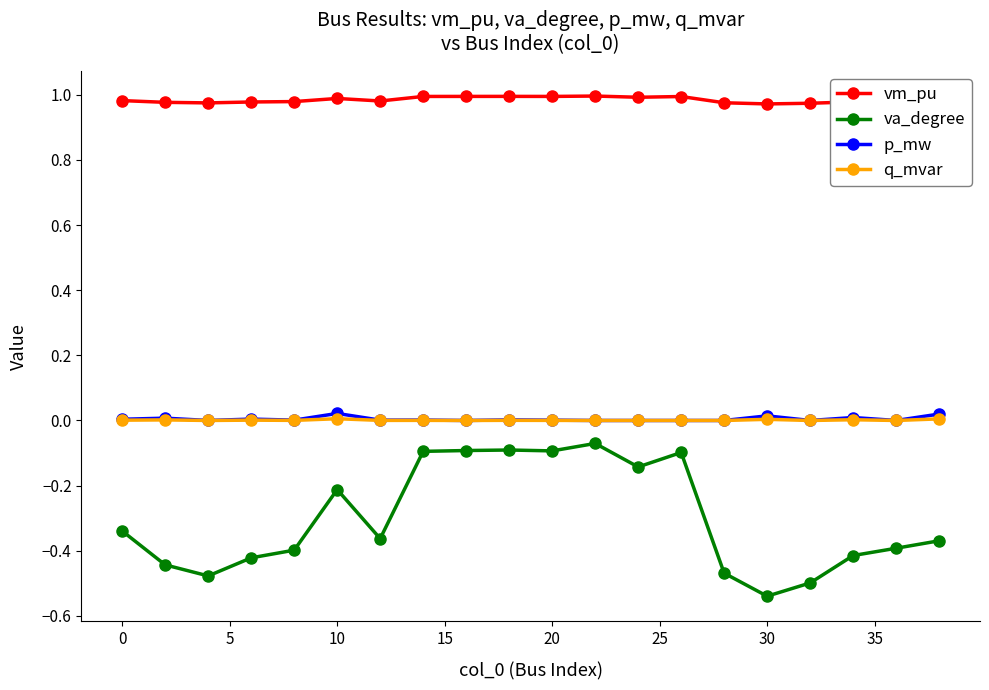

Which series has the largest range (max minus min)?

va_degree